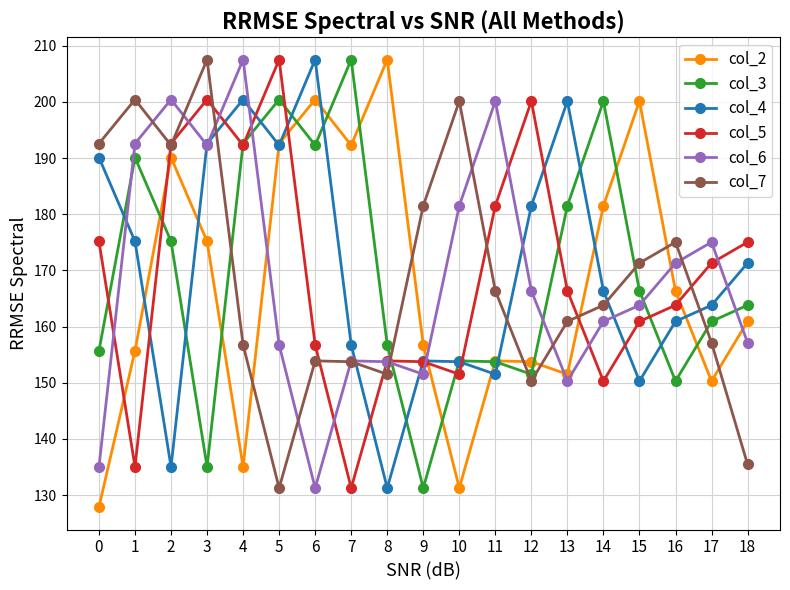

How many lines are shown in the chart?

6